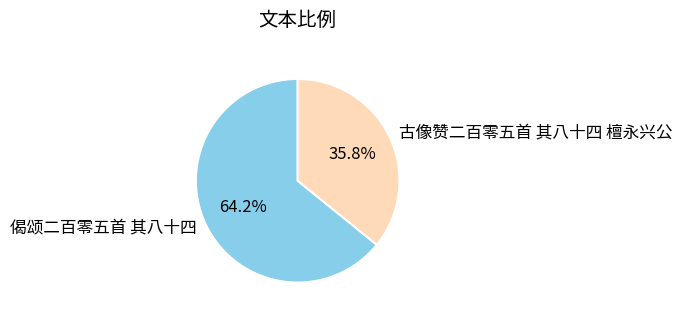

Combined, do 古像赞二百零五首 其八十四 檀永兴公 and 偈颂二百零五首 其八十四 account for over 50%?

Yes